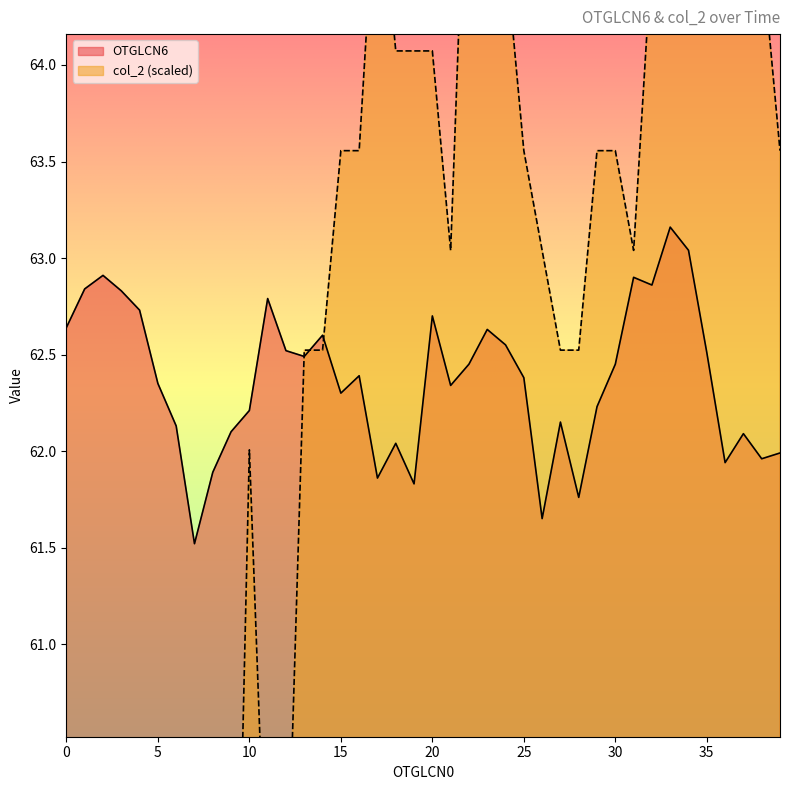

What is the average value of the OTGLCN6 series?

62.4